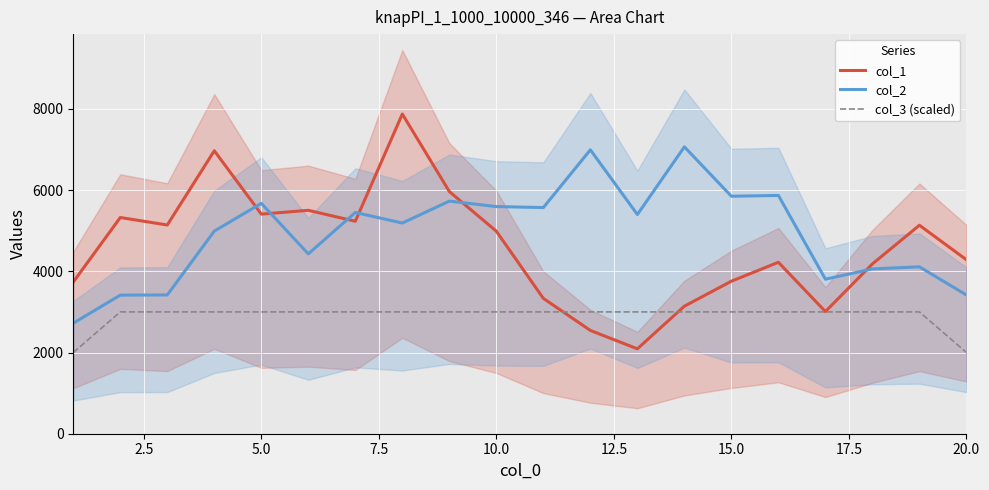

How many interior local valleys does the col_2 series have?

6